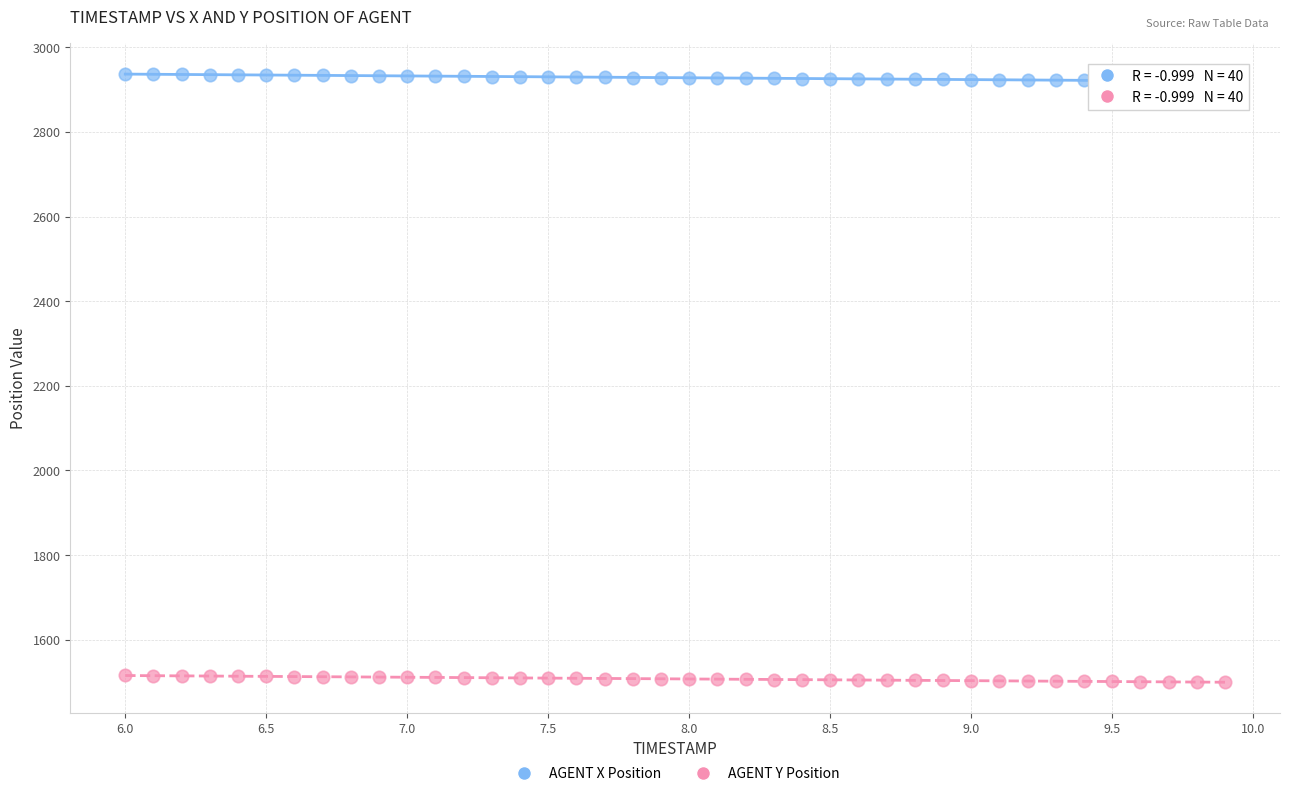

Across all data points, what is the range of Y values (max minus min)?

1437.1